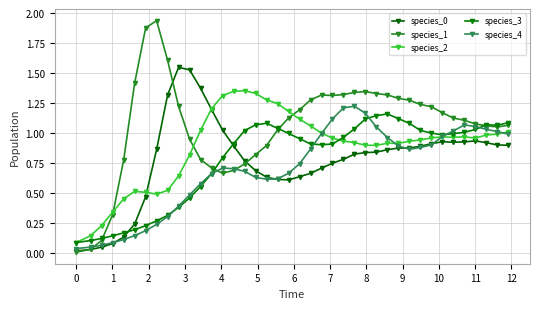

Is this an area chart (filled region under the line)?

No